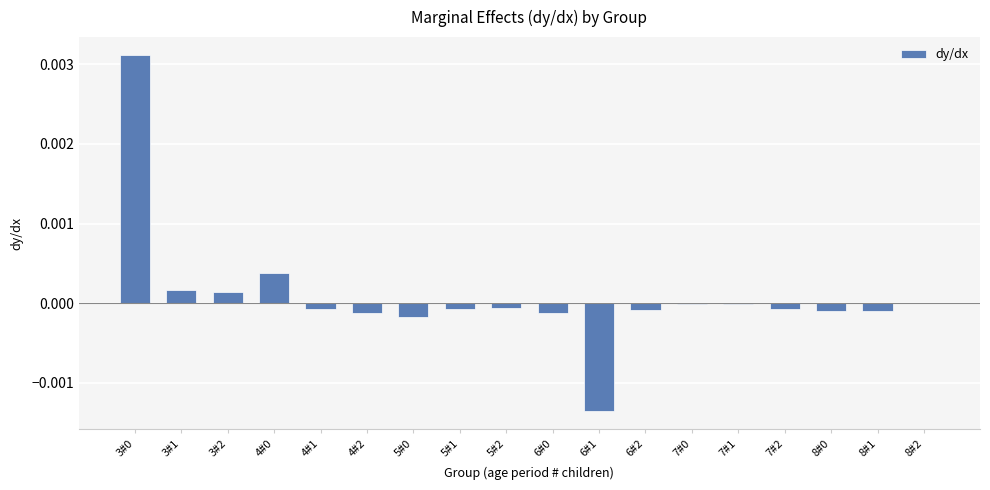

The chart shows a value of -0.0 at 5#1. True or false?

True